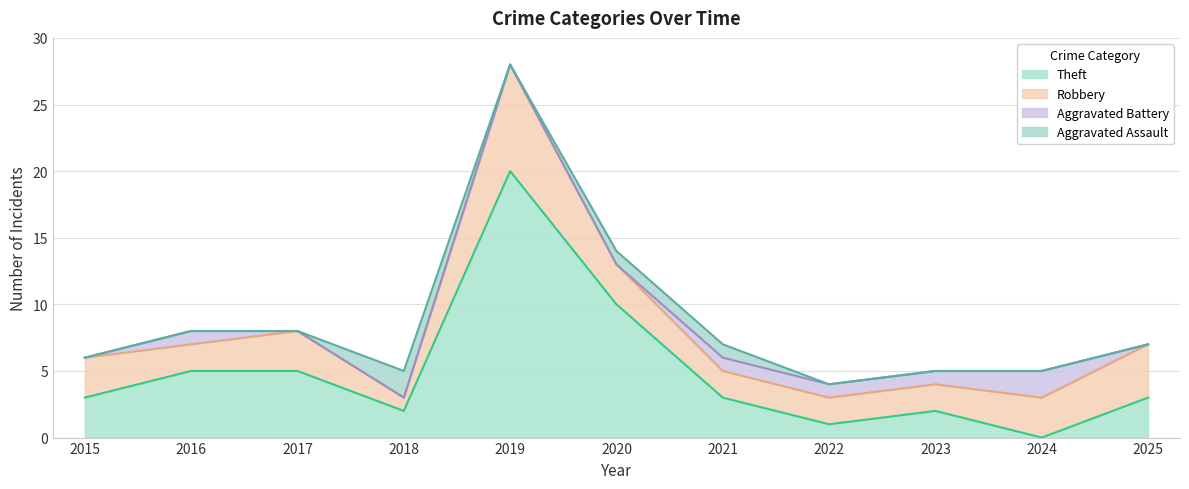

Is the value of Theft at 2022 greater than the value of Aggravated Assault at 2019?

Yes